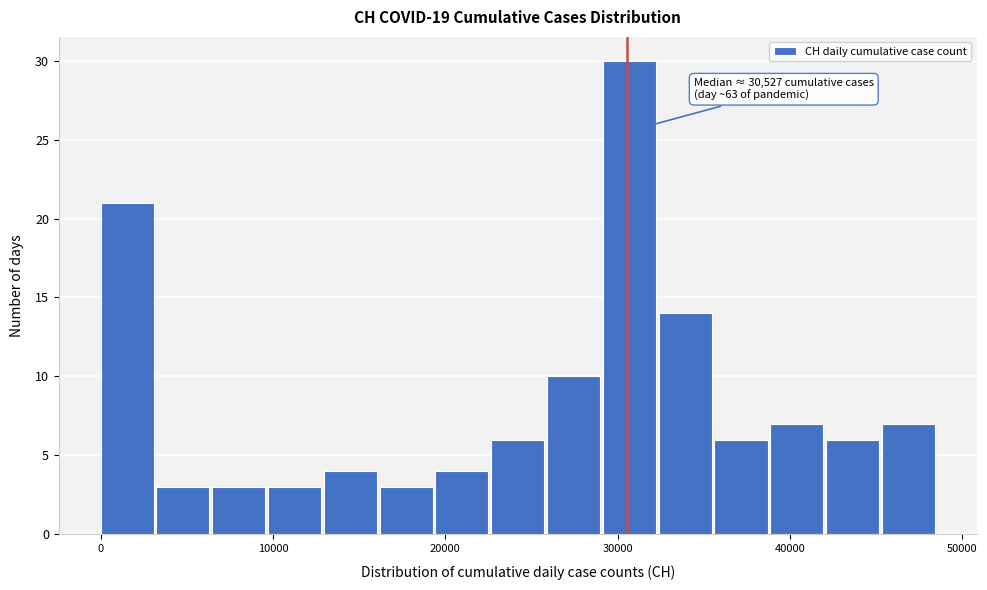

Around what value on the x-axis is the tallest bar? Give the approximate position of its centre, as read against the axis.

31000